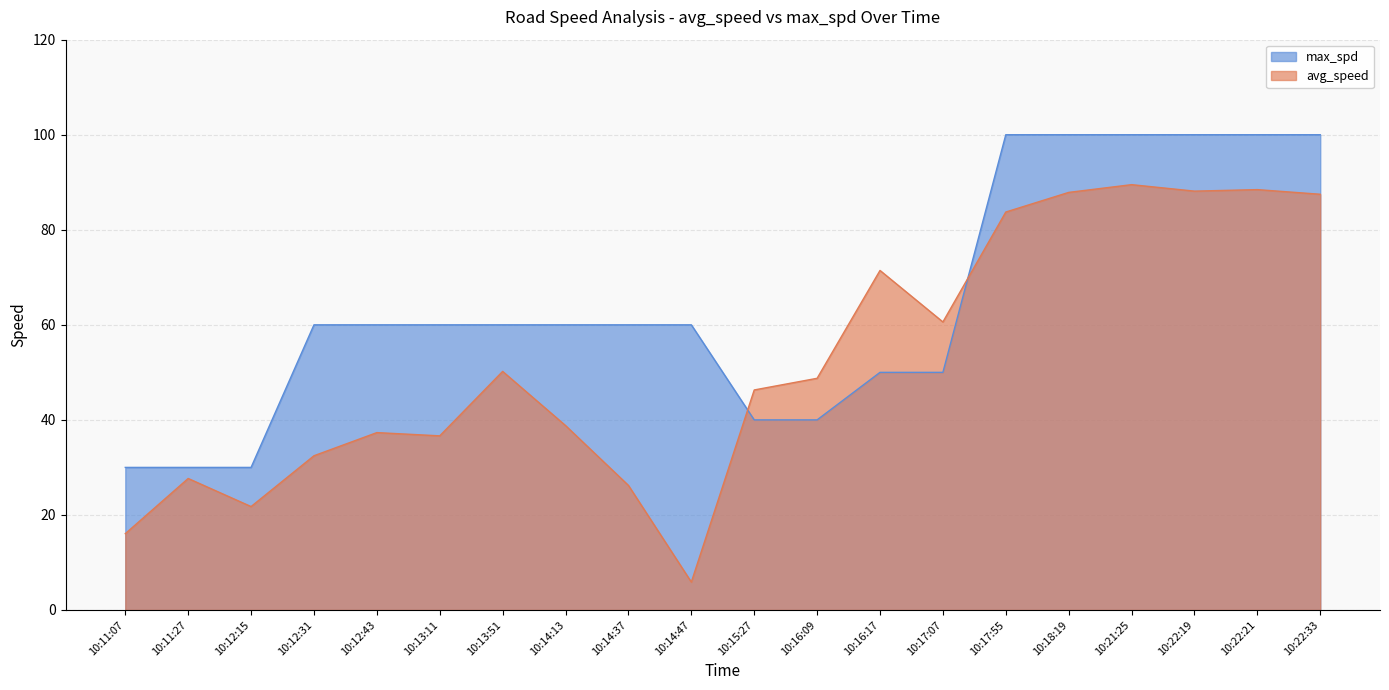

What is the difference between the max_spd values at 10:17:07 and 10:11:07?

20.0